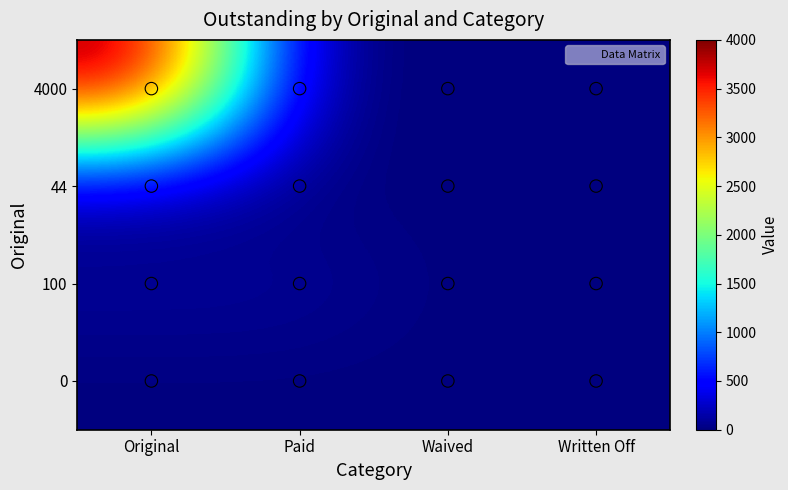

At which category is the sum across all series the highest?

Original